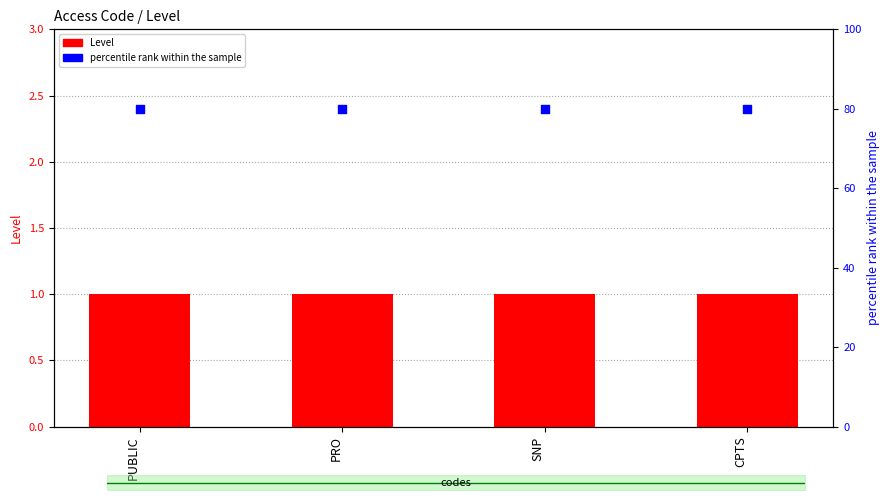

Which series has the widest spread of Y values?

Level